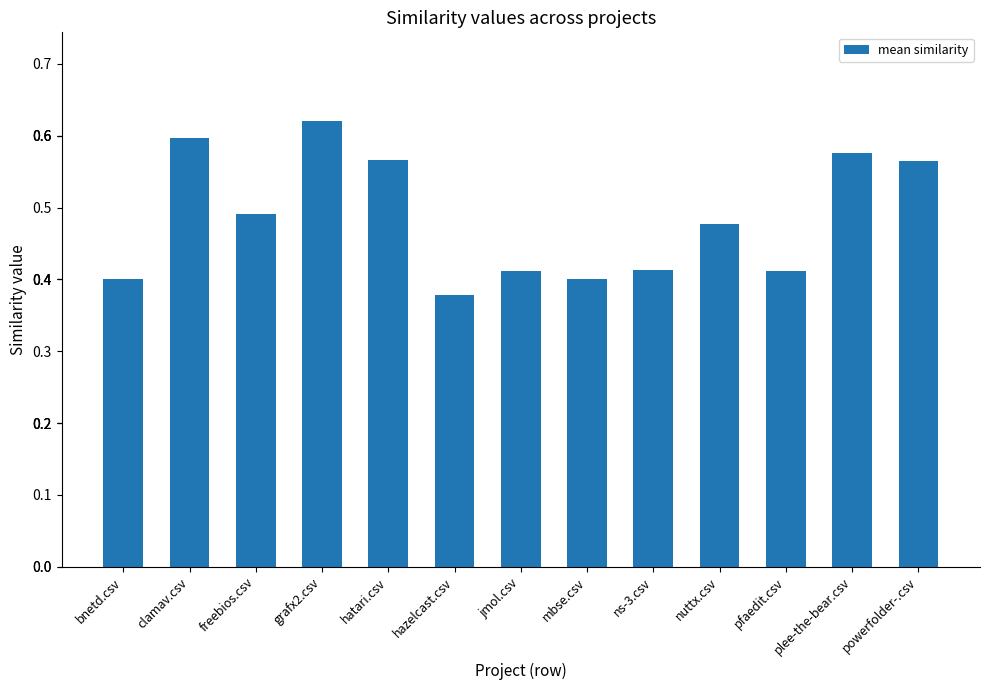

True or false: the data shows 0.4 at mbse.csv.

True